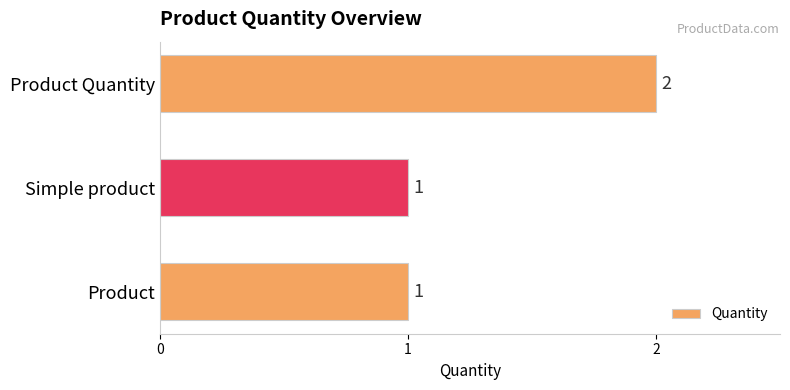

How many values are between 1 and 2?

3